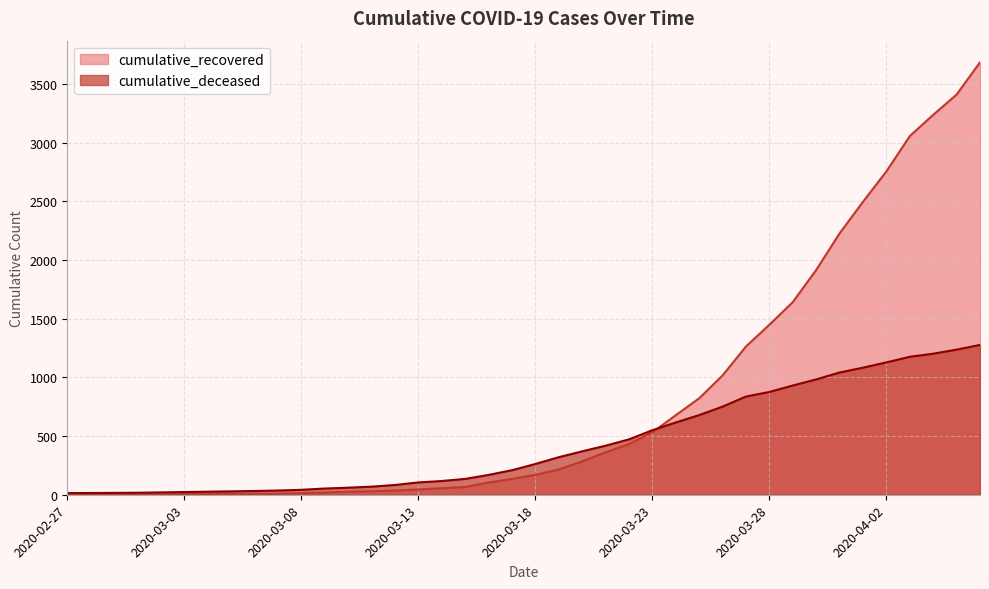

Rank the series by their average value, from lowest to highest.

cumulative_deceased, cumulative_recovered